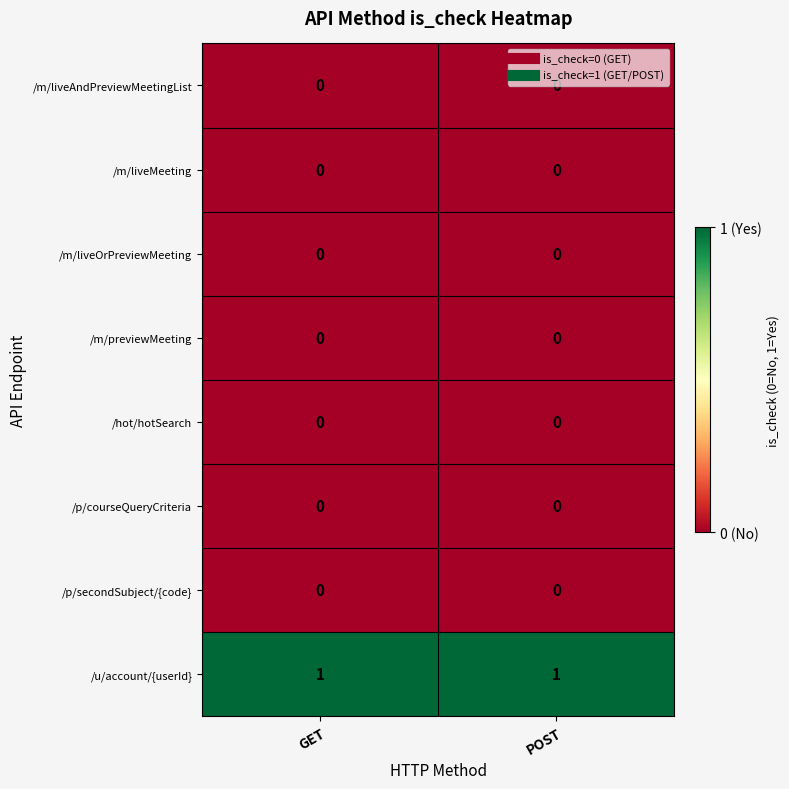

The value of /m/liveOrPreviewMeeting at GET is 0. True or false?

True